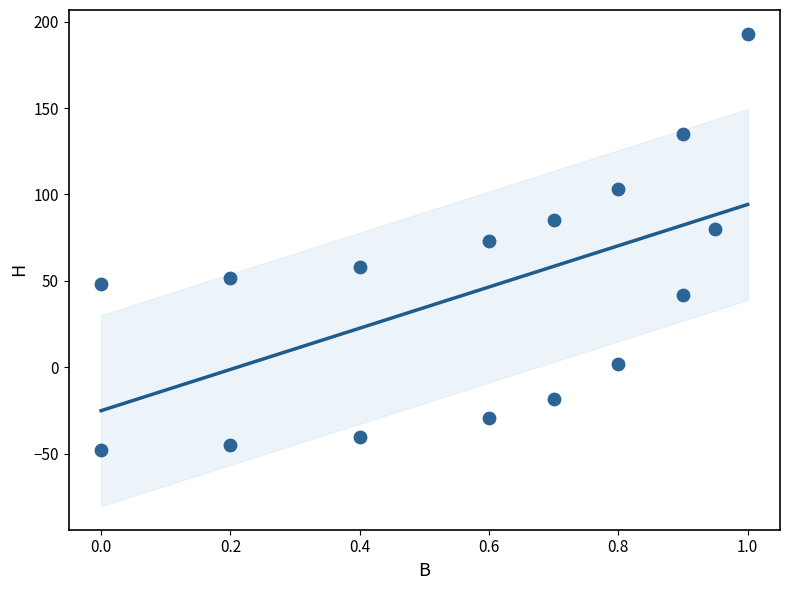

What is the range of Y values (max minus min)?

241